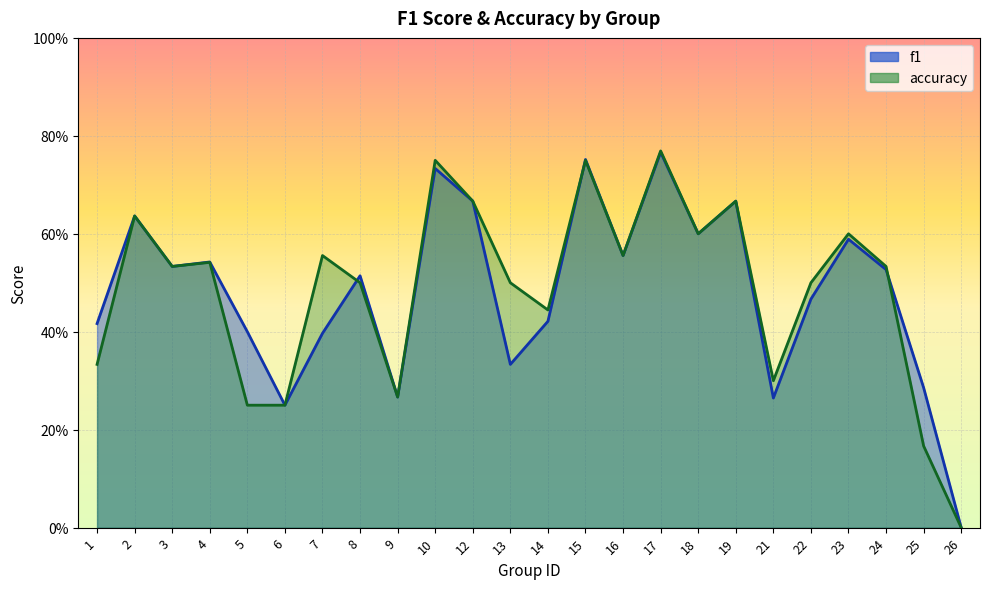

At which label is accuracy closest to 0?

26